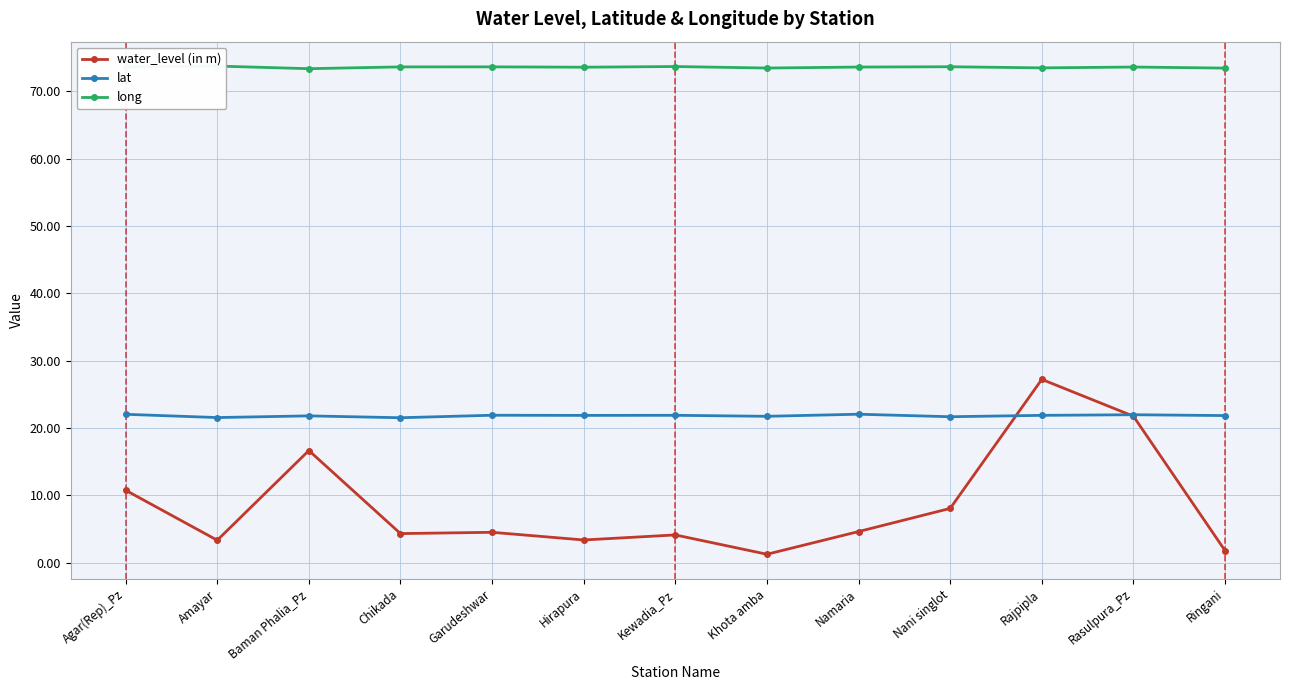

What is the label of the 8th point from the left?

Khota amba